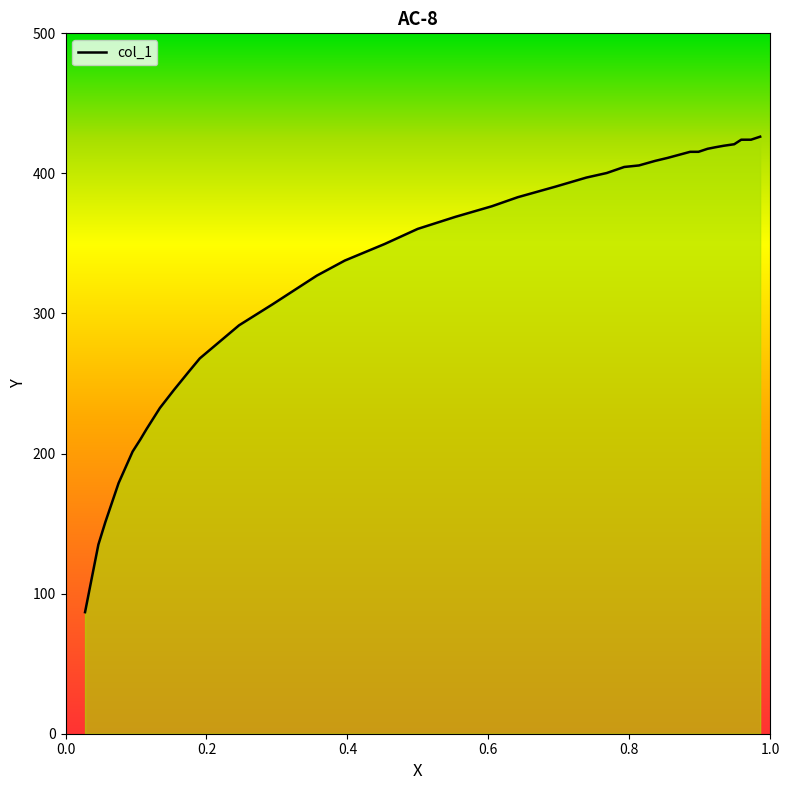

What is the maximum value shown in the chart?

426.2